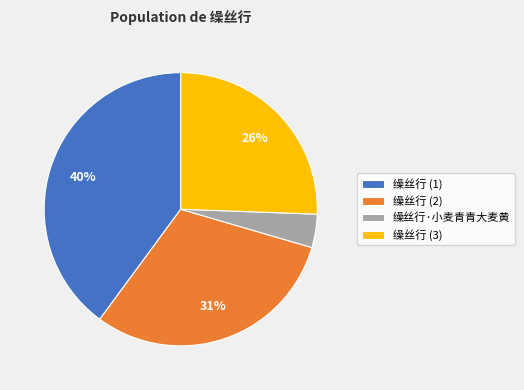

What is the ratio of the value at 缲丝行 (2) to the value at 缲丝行 (1)?

0.8